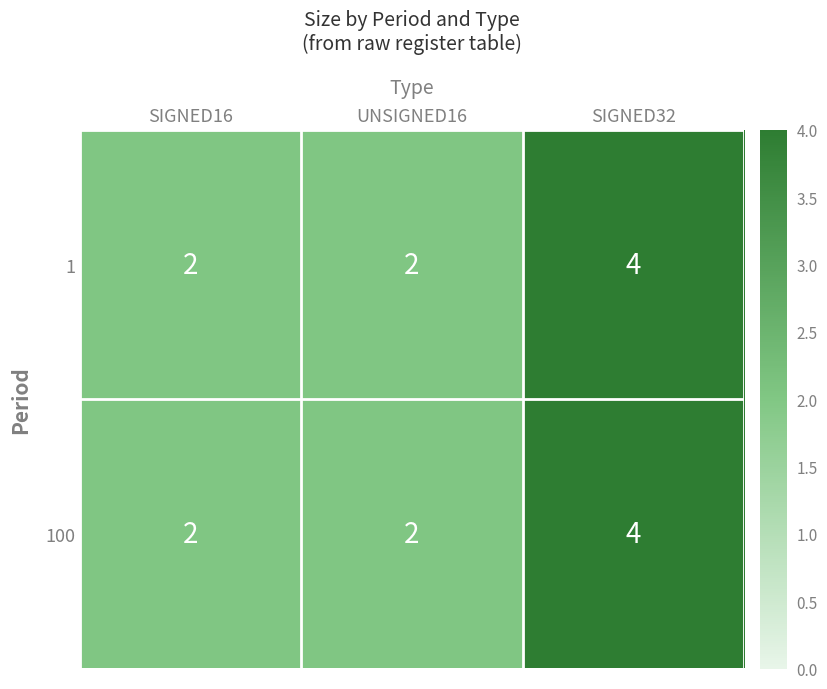

What is the average value of the 100 series?

3